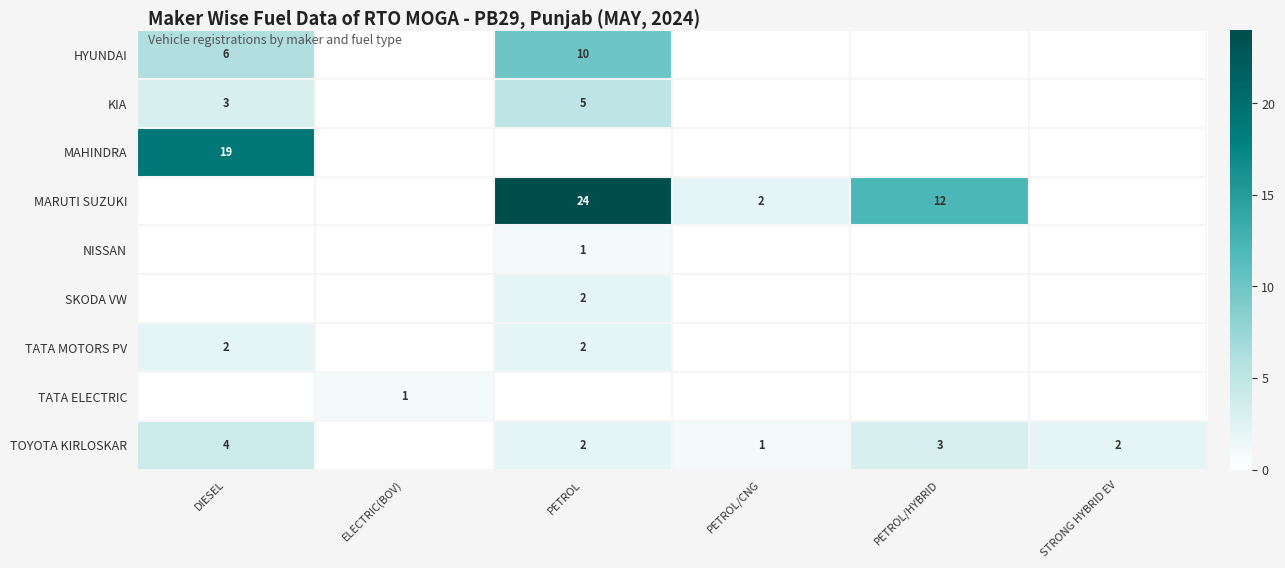

Which label corresponds to the smallest value in the chart?

ELECTRIC(BOV)